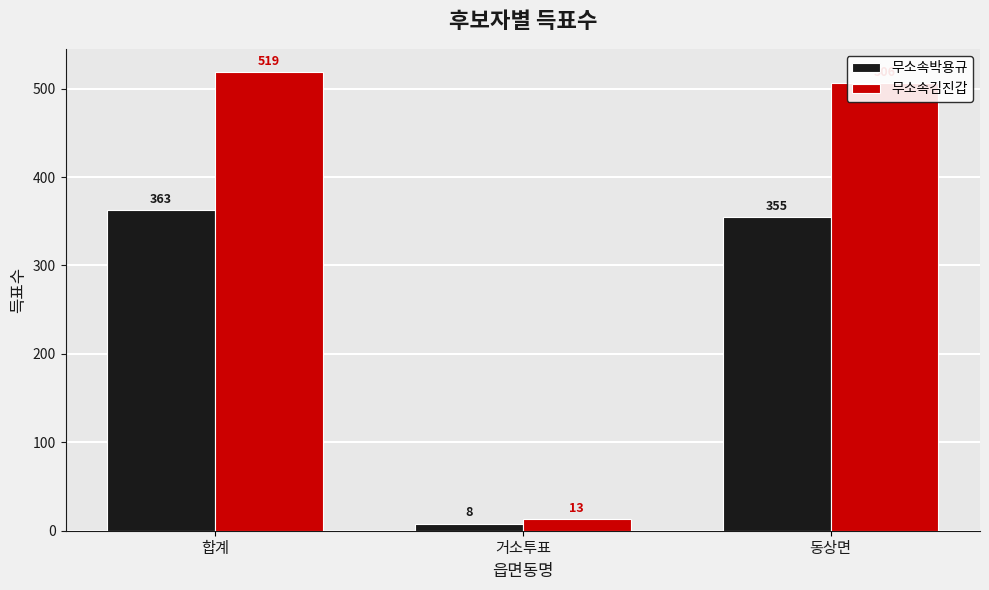

What is the value of the 무소속박용규 bar at the 3rd from the left?

355